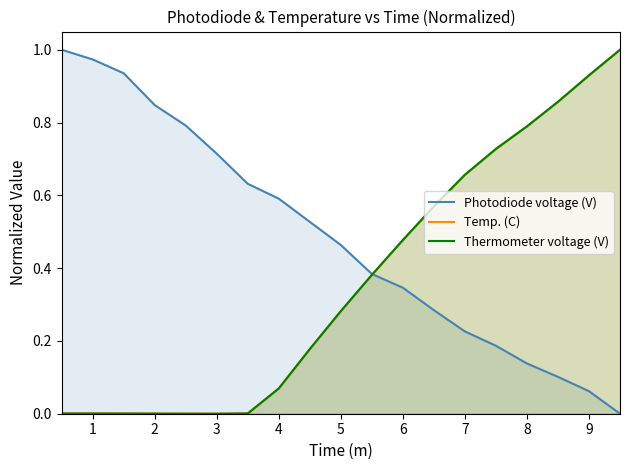

Which series has the largest range (max minus min)?

Photodiode voltage (V)